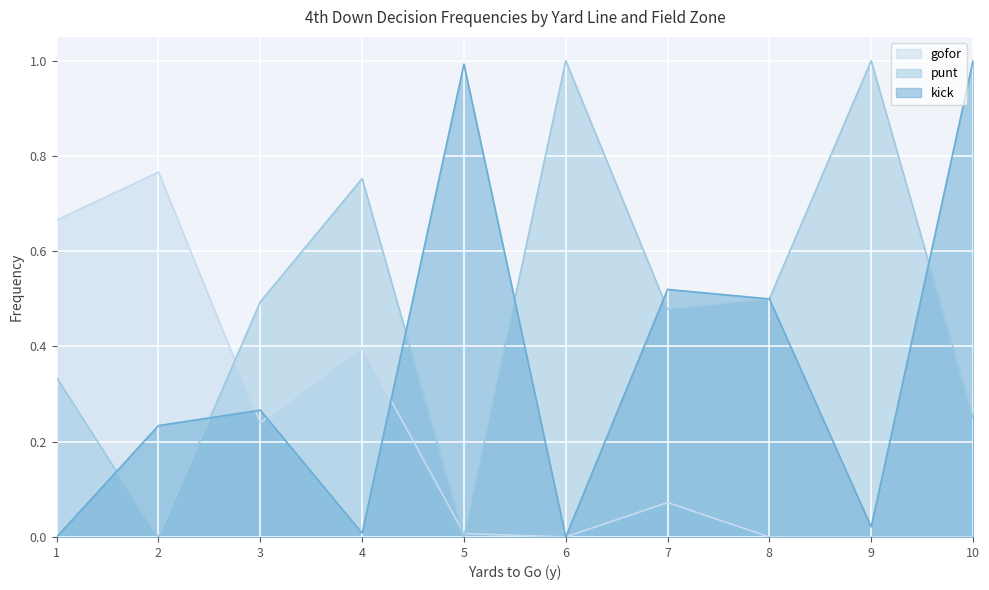

What is the difference between the maximum and minimum values in the kick series?

1.0